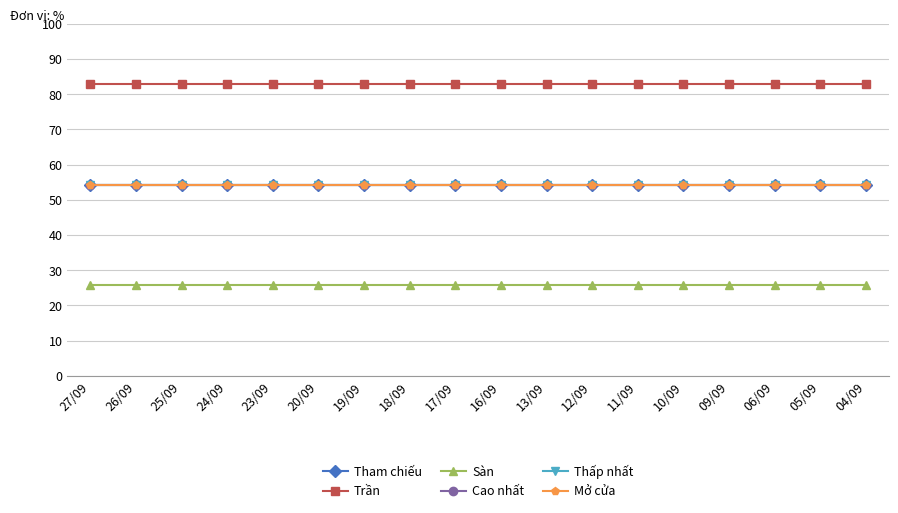

At which label is Tham chiếu closest to 54?

27/09